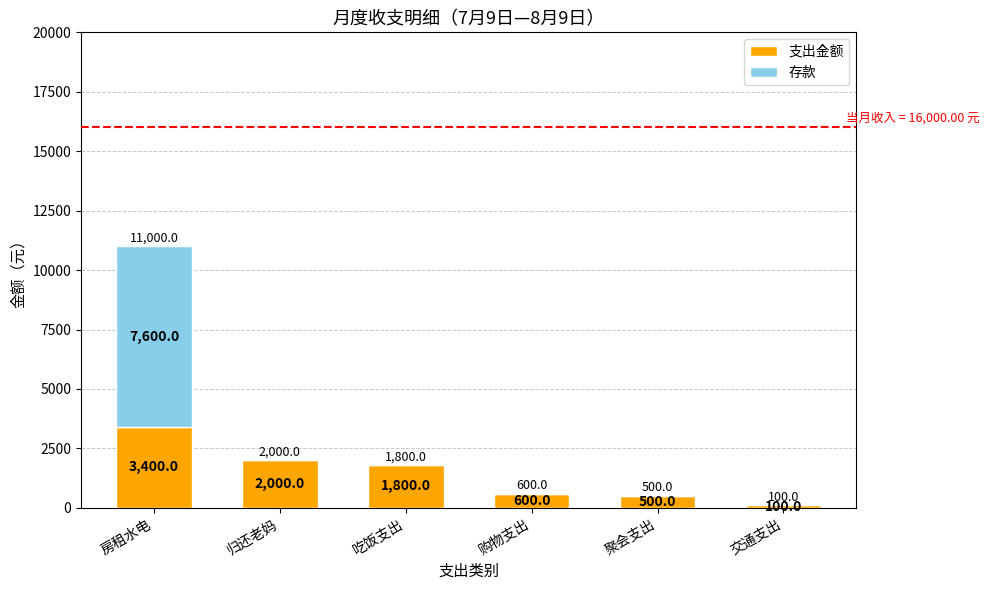

At which category is the sum across all series the highest?

房租水电